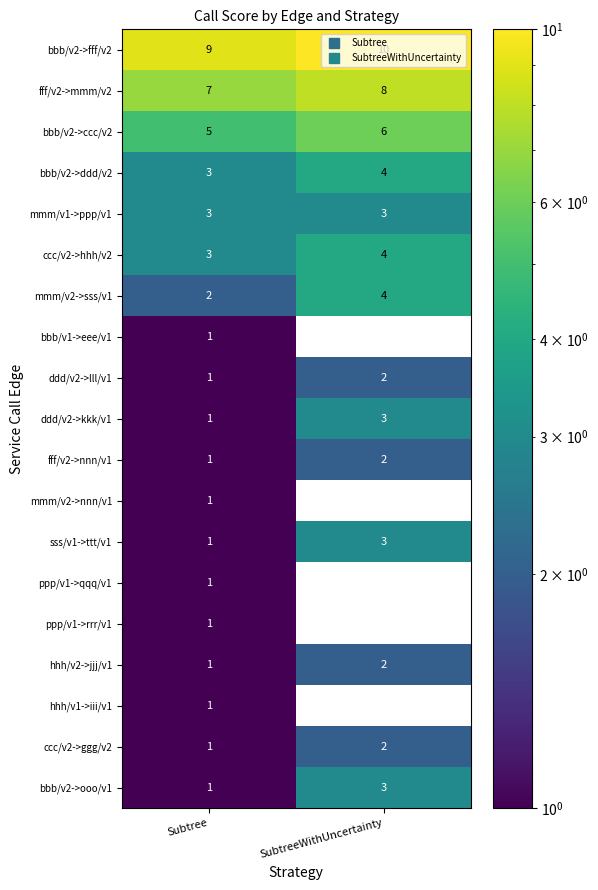

True or false: bbb/v2->fff/v2 has a value of 10 at SubtreeWithUncertainty.

True